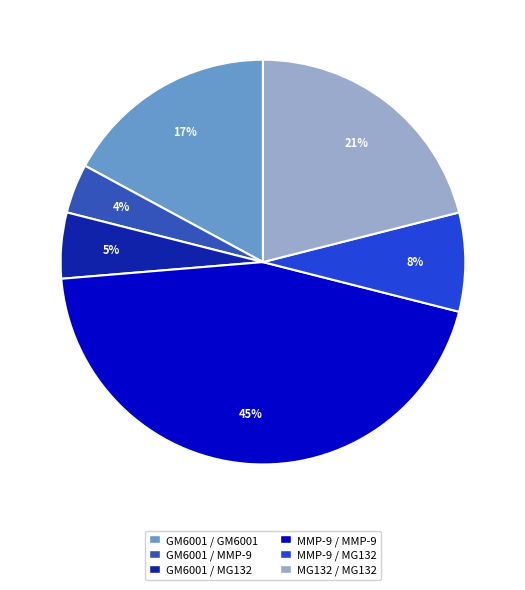

Is the sum of GM6001 / GM6001 and MMP-9 / MMP-9 greater than half?

Yes